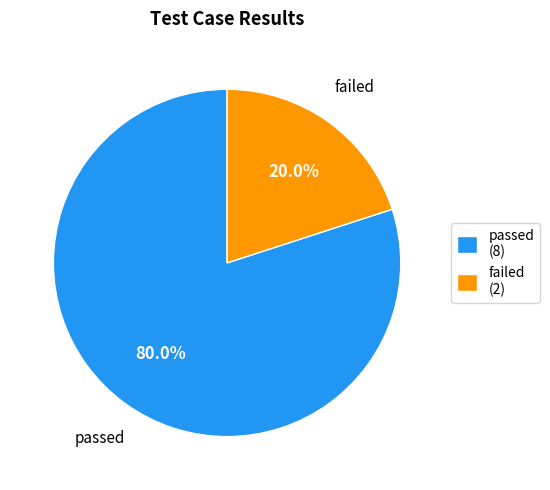

To the nearest percent, what is the difference between the largest and smallest slice percentages?

60%